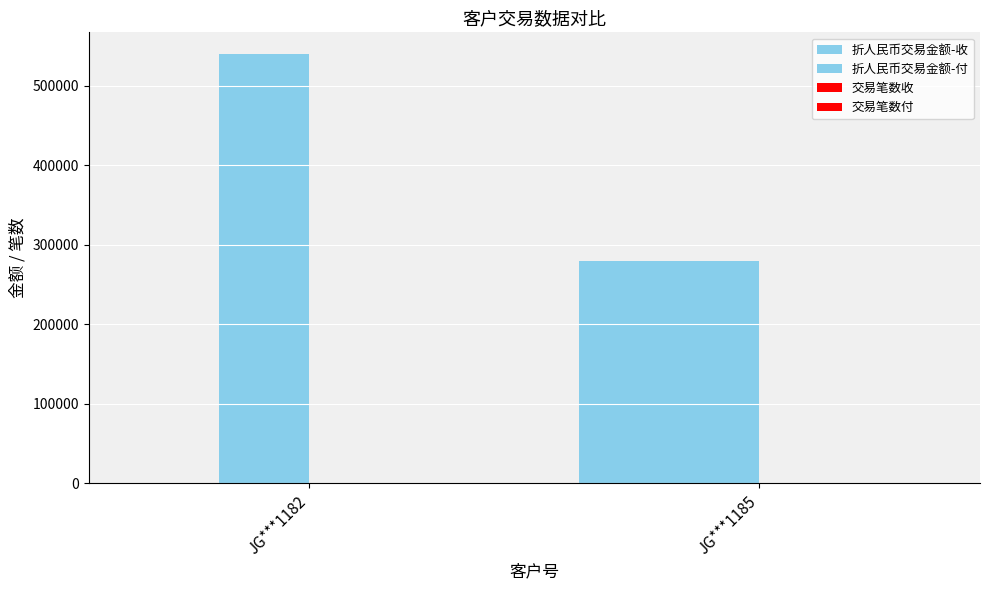

Does the chart contain stacked bars?

No